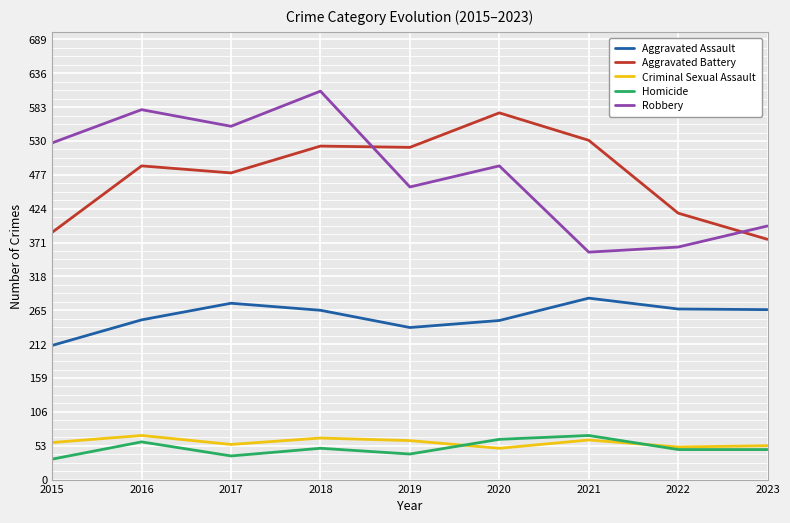

True or false: Robbery has a value of 579 at 2016.

True